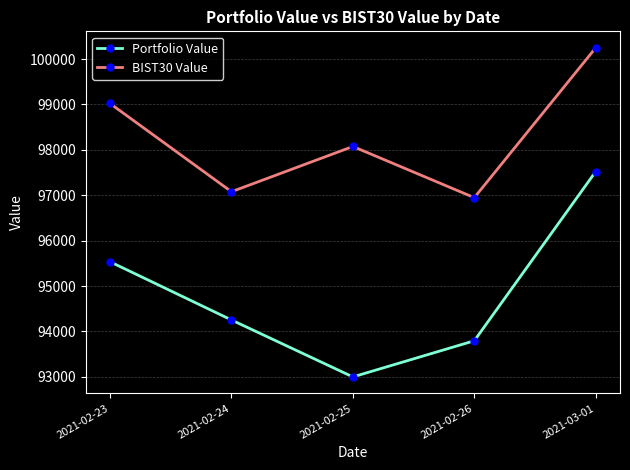

How many interior local valleys does the Portfolio Value series have?

1